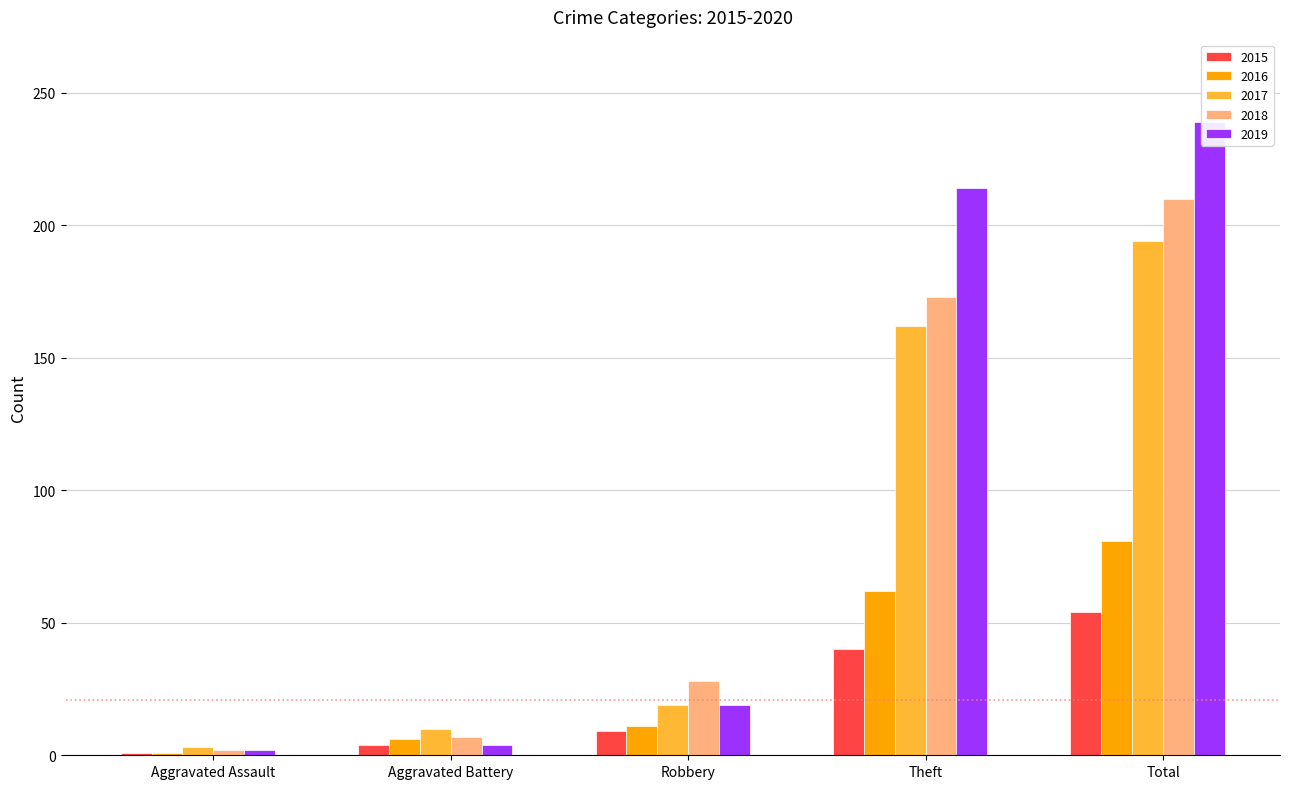

At how many categories does at least one series exceed 9?

4